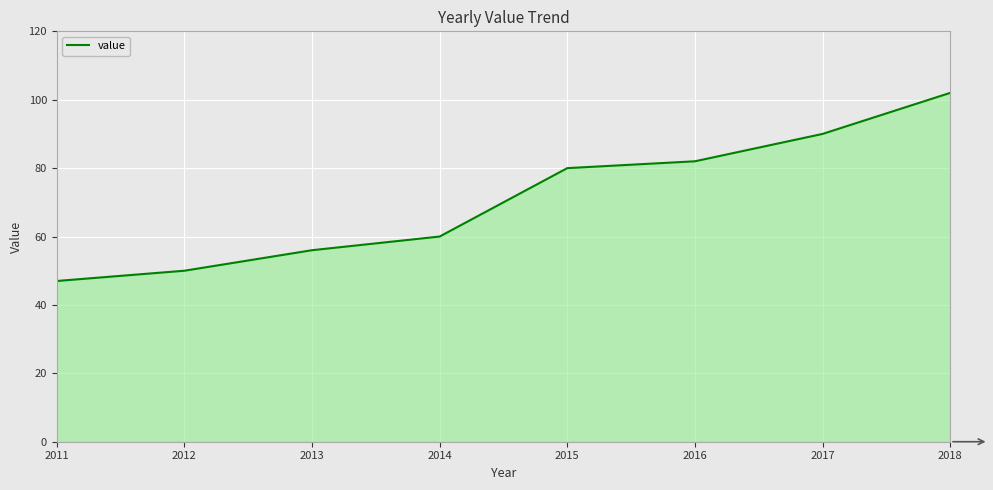

What is the sum of the values at 2018 and 2014?

162